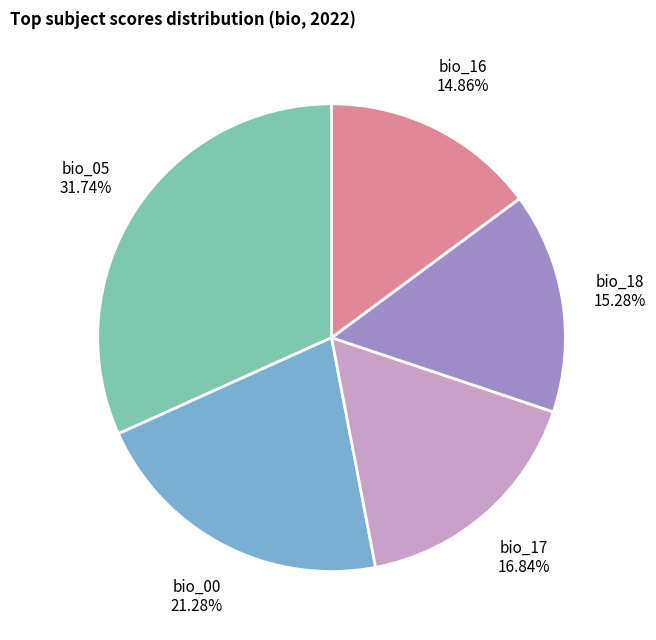

Is there any slice that represents more than half of the pie?

No